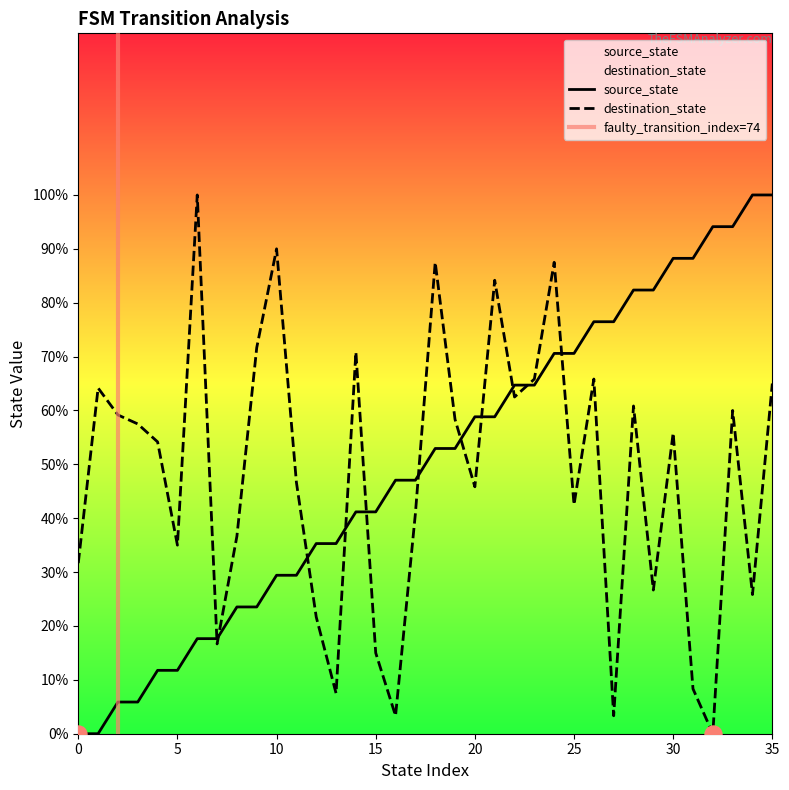

At how many categories does at least one series exceed 38?

30